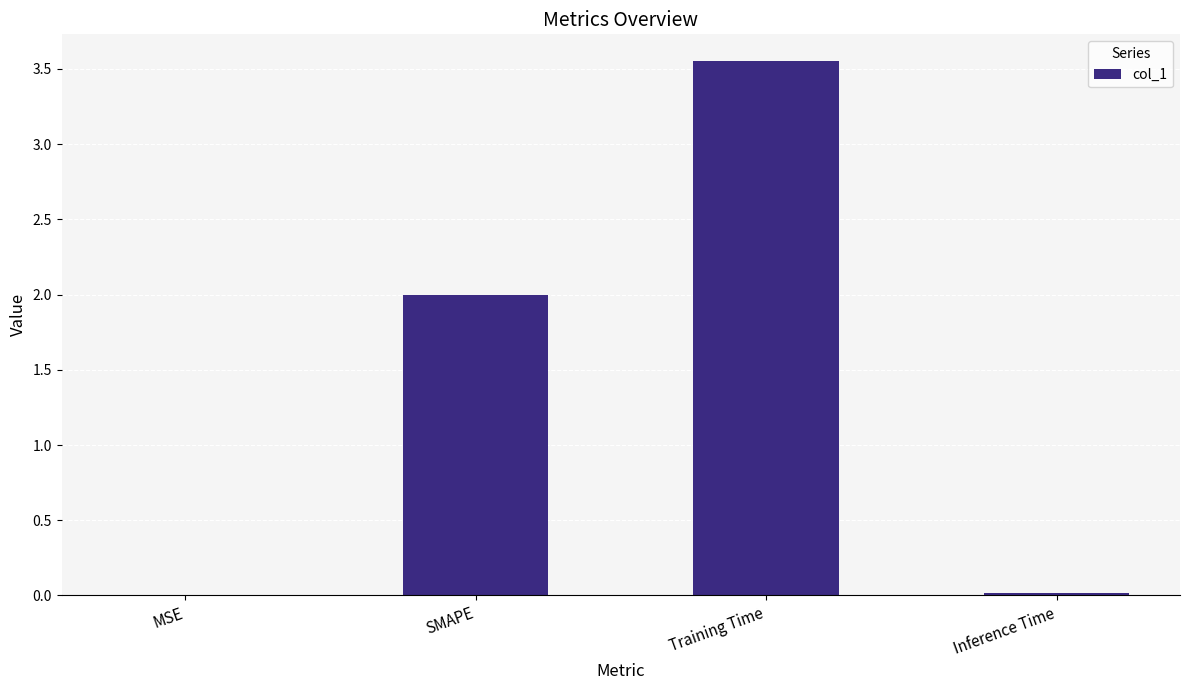

Are the bars grouped side by side (vs. stacked)?

No